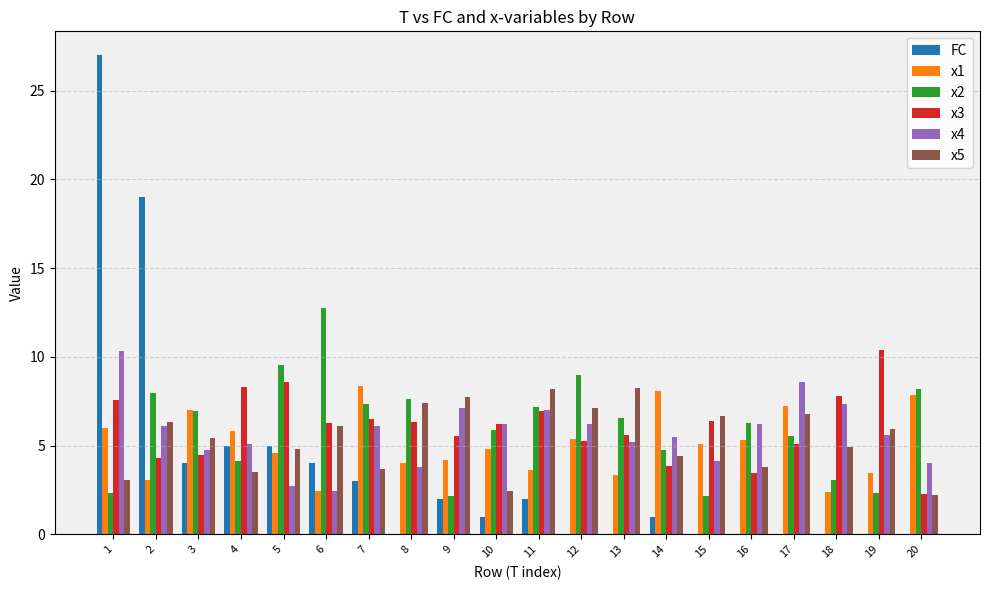

Where does the x4 series first go above 6?

1